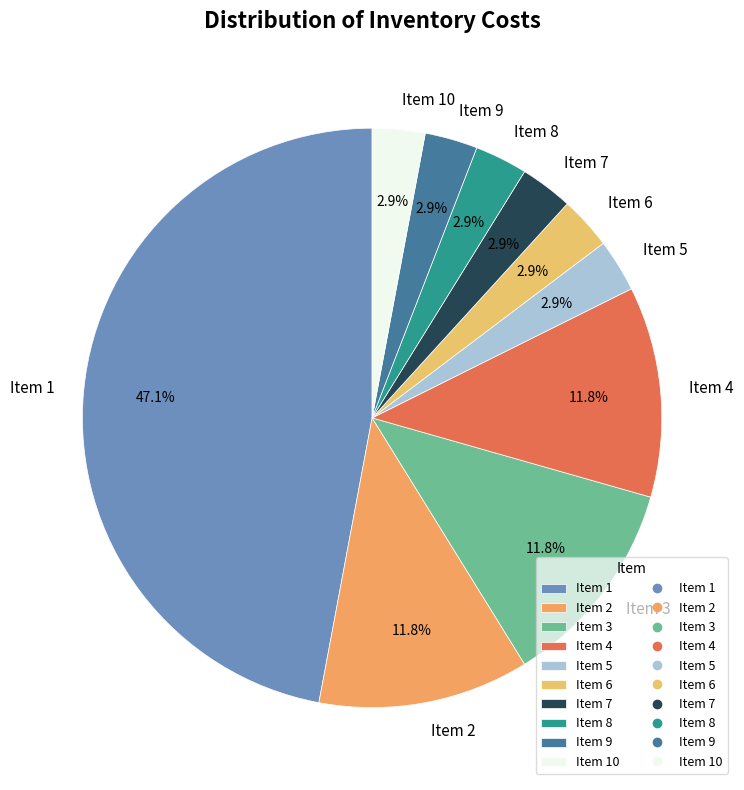

Is there a majority slice in this chart?

No